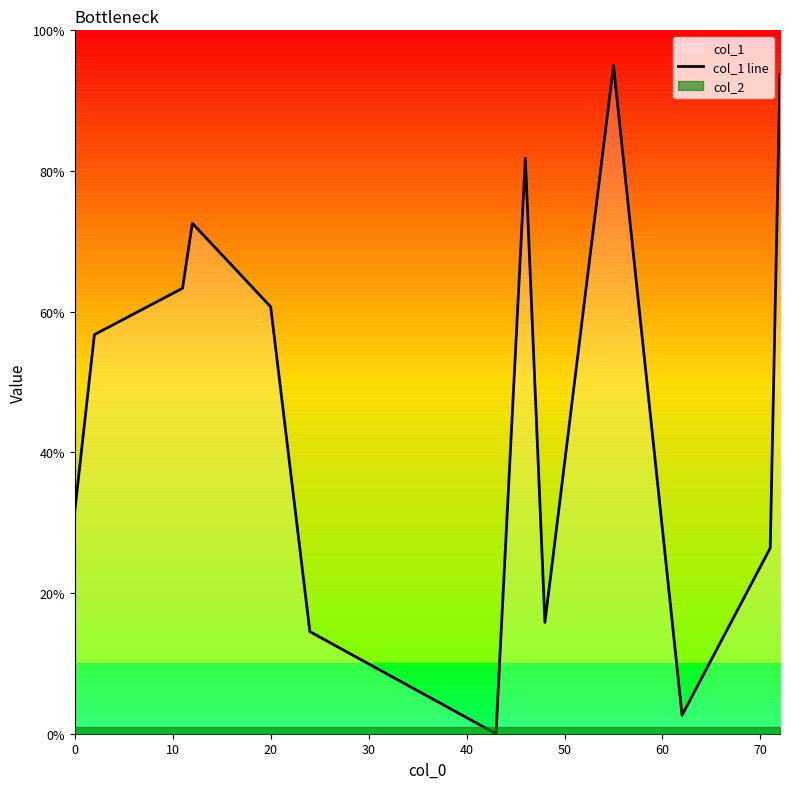

What is the highest value of the col_1 line series?

95.0